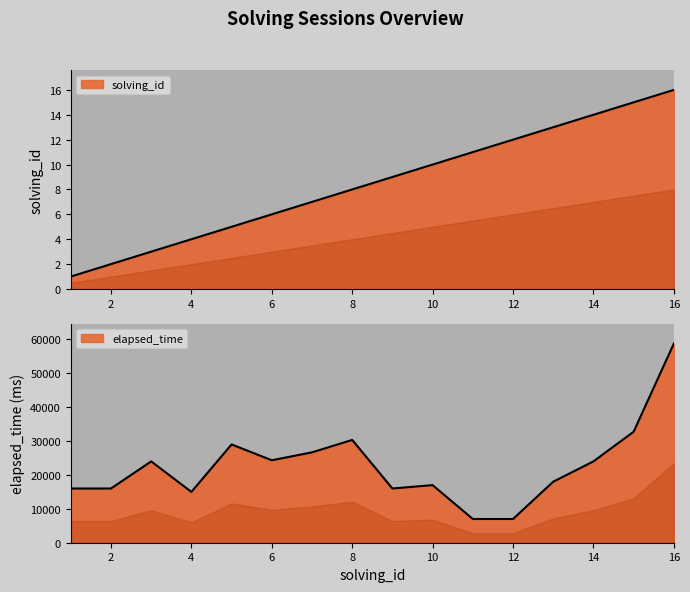

Reading right to left, list all the values displayed in this chart.

solving_id: 16	15	14	13	12	11	10	9	8	7	6	5	4	3	2	1
elapsed_time_k: 58750	32750	24000	18000	7000	7000	17000	16000	30333	26666	24333	29000	15000	24000	16000	16000